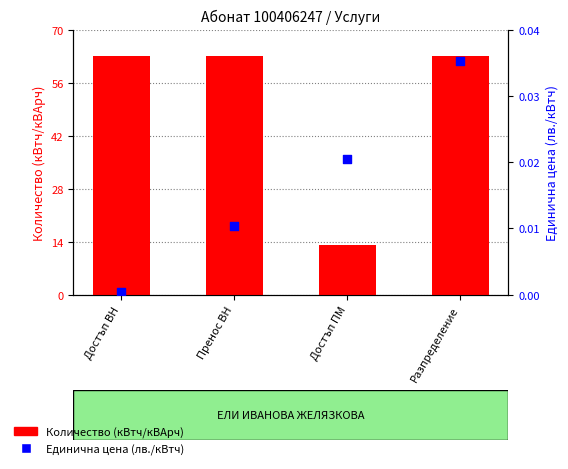

Which series has the largest total across all categories?

Количество (кВтч/кВАрч)